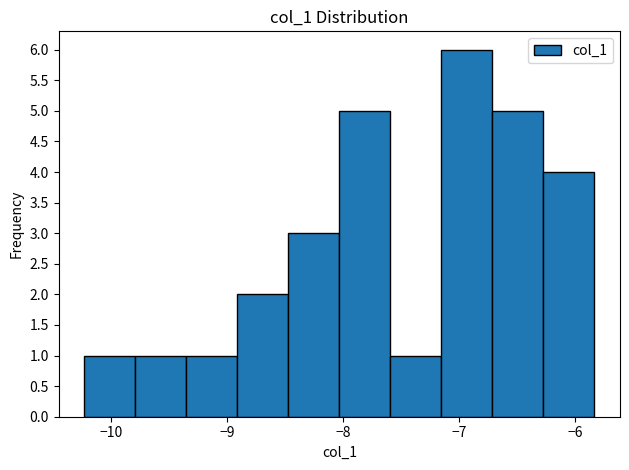

Over which range of the x-axis is the bar tallest?

-7.2 to -6.7